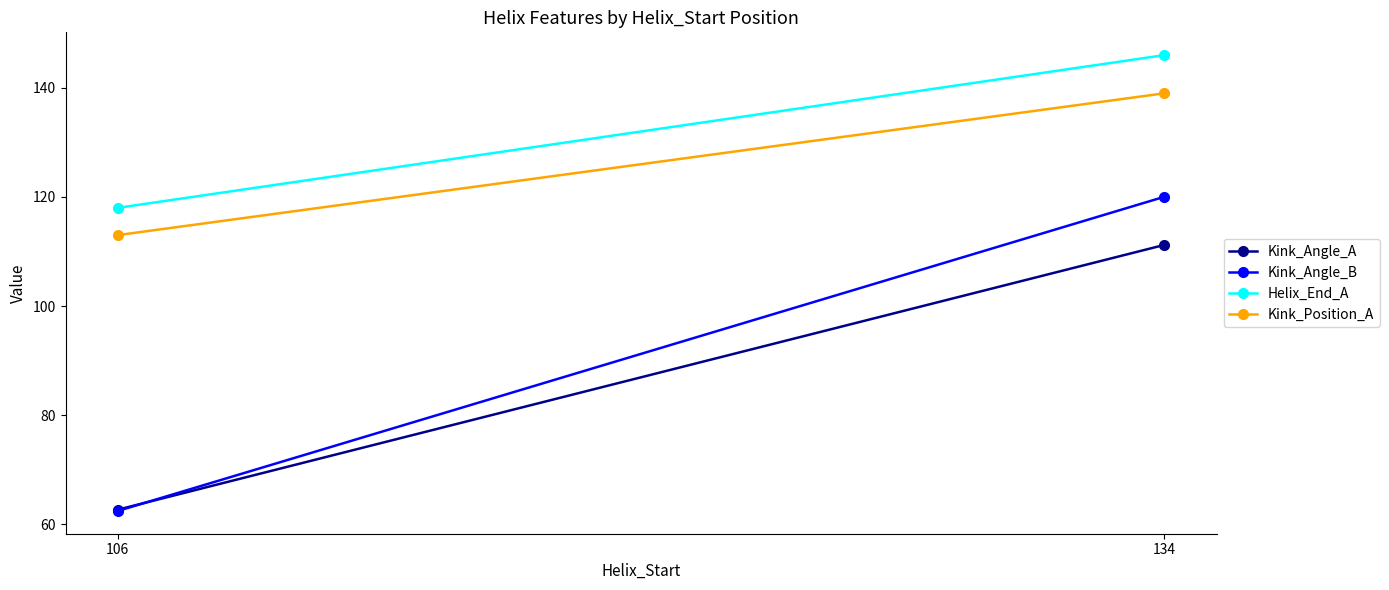

At which label does Kink_Angle_B reach its peak?

134